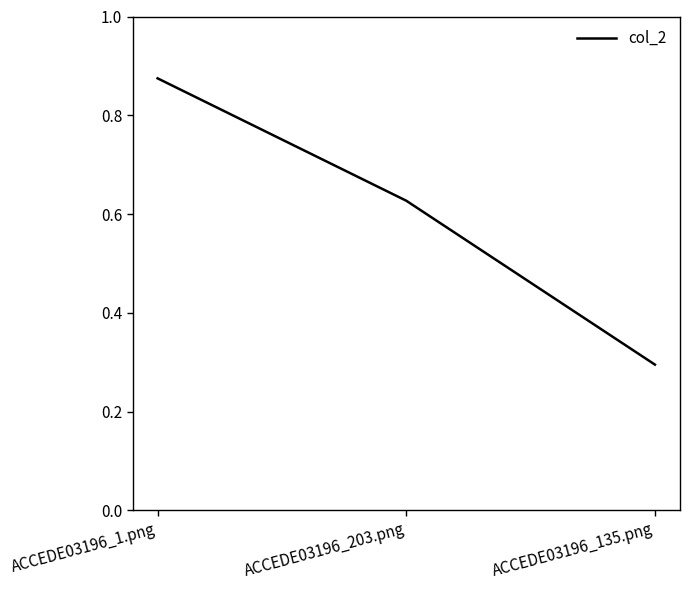

Rank the categories by value from highest to lowest.

ACCEDE03196_1.png, ACCEDE03196_203.png, ACCEDE03196_135.png